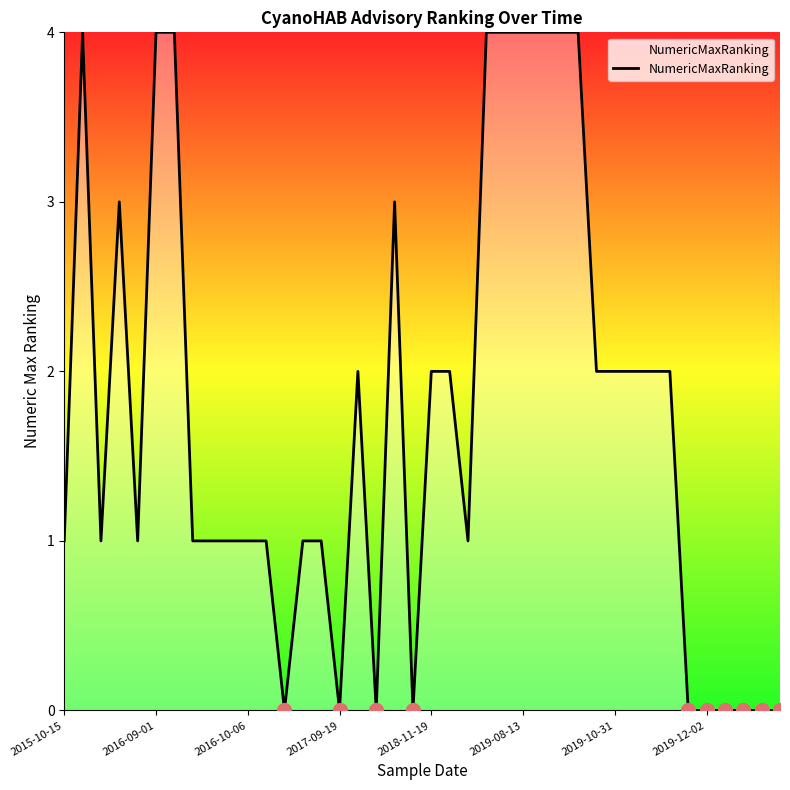

What is the average value?

2